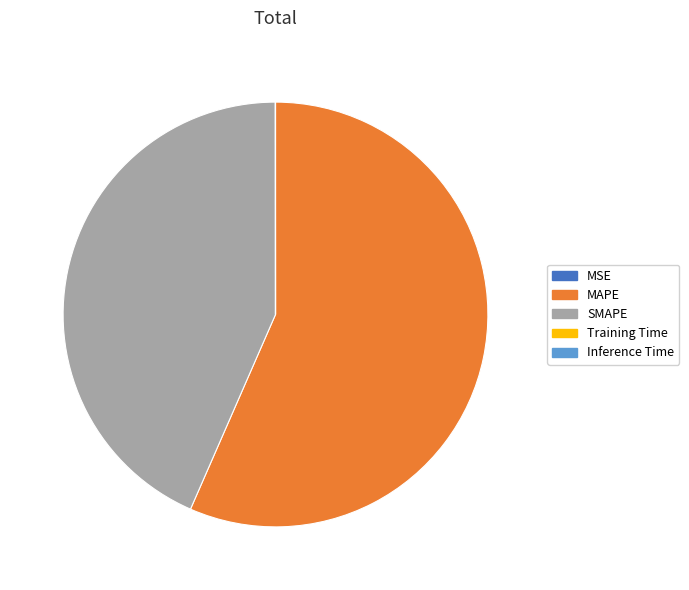

Do SMAPE and MAPE together represent more than half of the pie?

Yes